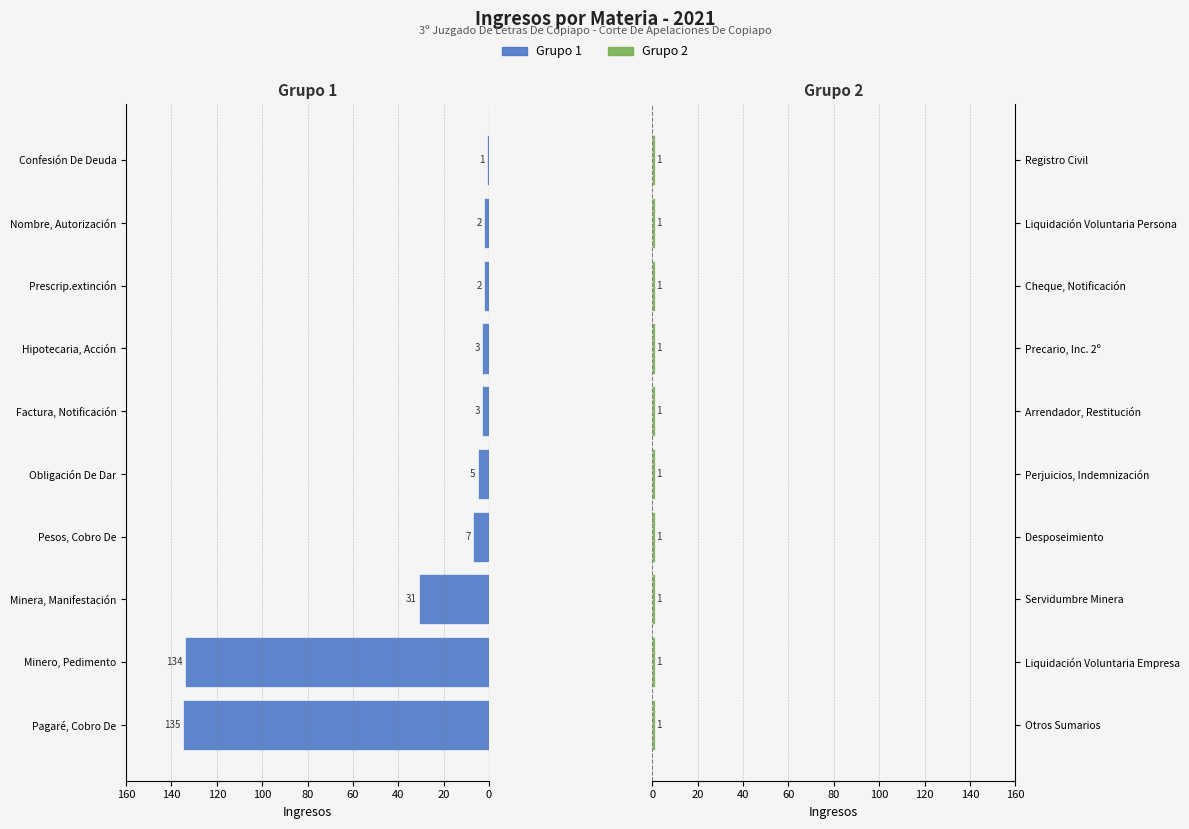

What is the value of the Materias Grupo 1 bar at the 6th from the left?

3.0